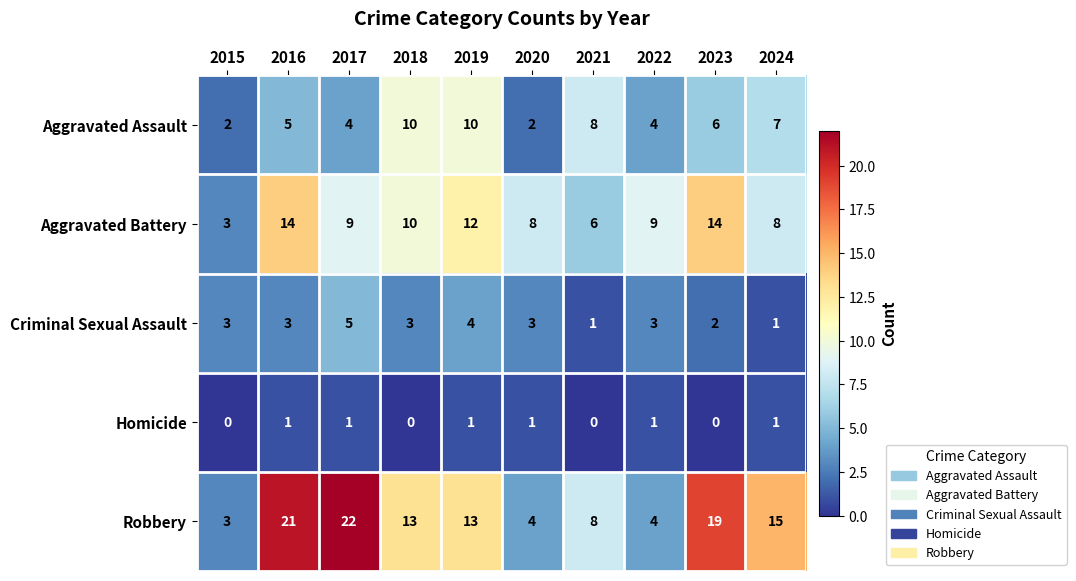

What is the greatest value displayed?

22